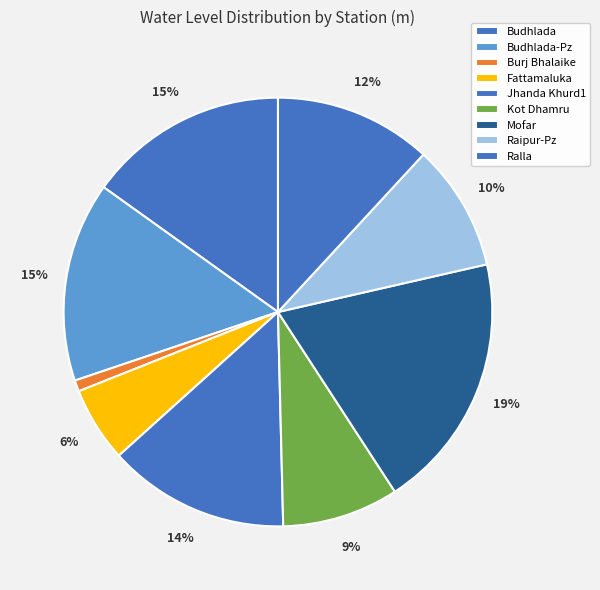

How many segments does this pie chart have?

9